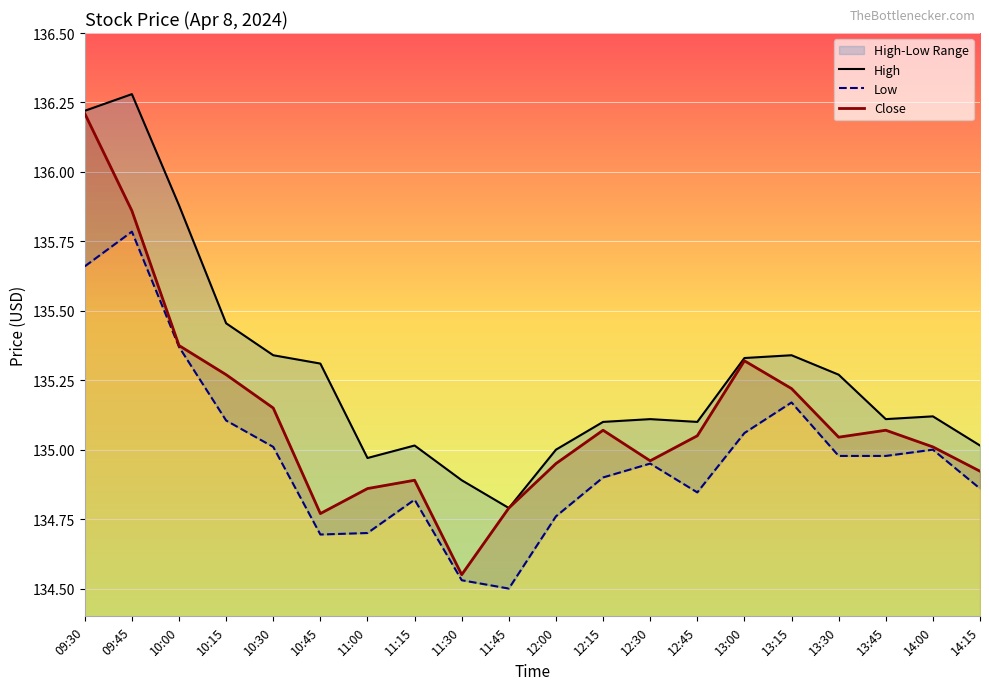

Reading left to right, extract all data points from this chart.

High: 09:30=136.2	09:45=136.3	10:00=135.9	10:15=135.5	10:30=135.3	10:45=135.3	11:00=135.0	11:15=135.0	11:30=134.9	11:45=134.8	12:00=135.0	12:15=135.1	12:30=135.1	12:45=135.1	13:00=135.3	13:15=135.3	13:30=135.3	13:45=135.1	14:00=135.1	14:15=135.0
Low: 09:30=135.7	09:45=135.8	10:00=135.4	10:15=135.1	10:30=135.0	10:45=134.7	11:00=134.7	11:15=134.8	11:30=134.5	11:45=134.5	12:00=134.8	12:15=134.9	12:30=134.9	12:45=134.8	13:00=135.1	13:15=135.2	13:30=135.0	13:45=135.0	14:00=135.0	14:15=134.9
Close: 09:30=136.2	09:45=135.9	10:00=135.4	10:15=135.3	10:30=135.1	10:45=134.8	11:00=134.9	11:15=134.9	11:30=134.6	11:45=134.8	12:00=134.9	12:15=135.1	12:30=135.0	12:45=135.1	13:00=135.3	13:15=135.2	13:30=135.0	13:45=135.1	14:00=135.0	14:15=134.9